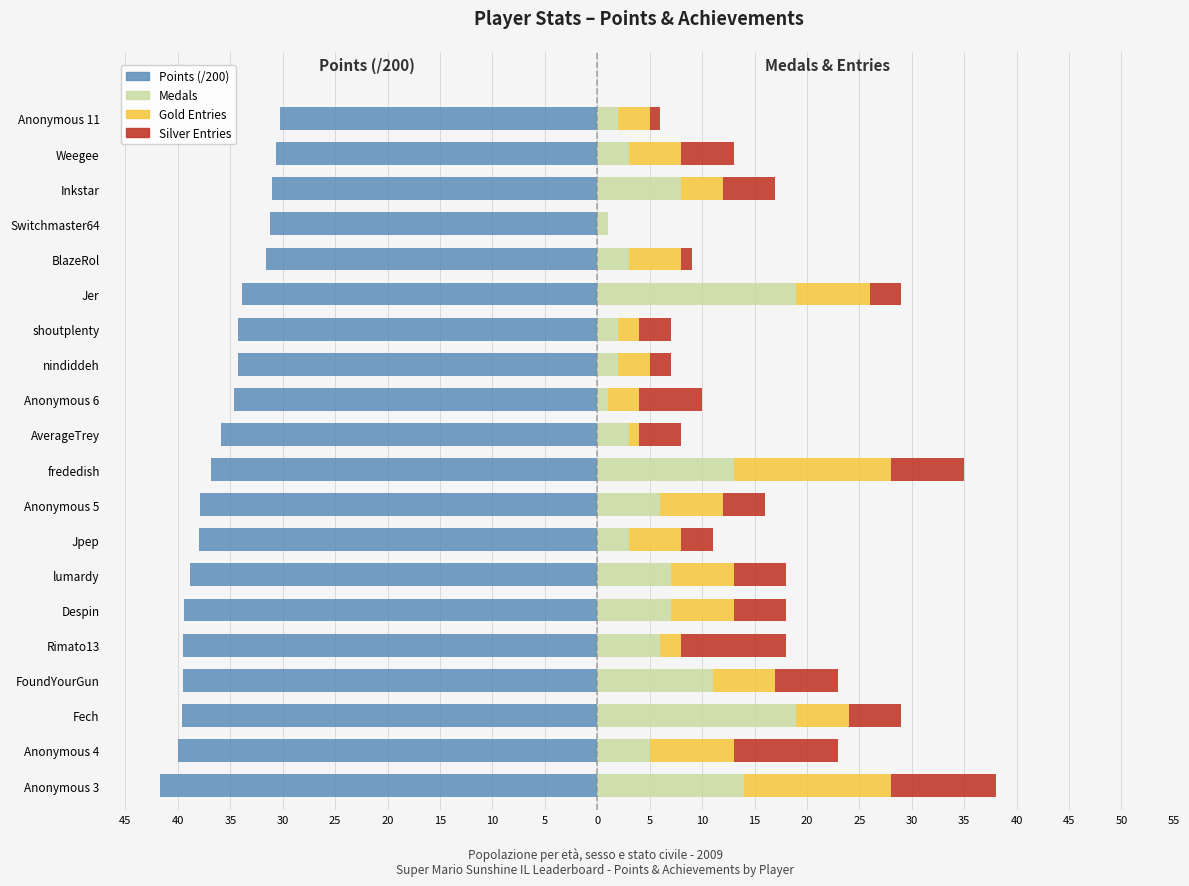

Is it true that Entries (Gold) equals 10.6 at Anonymous 5?

False